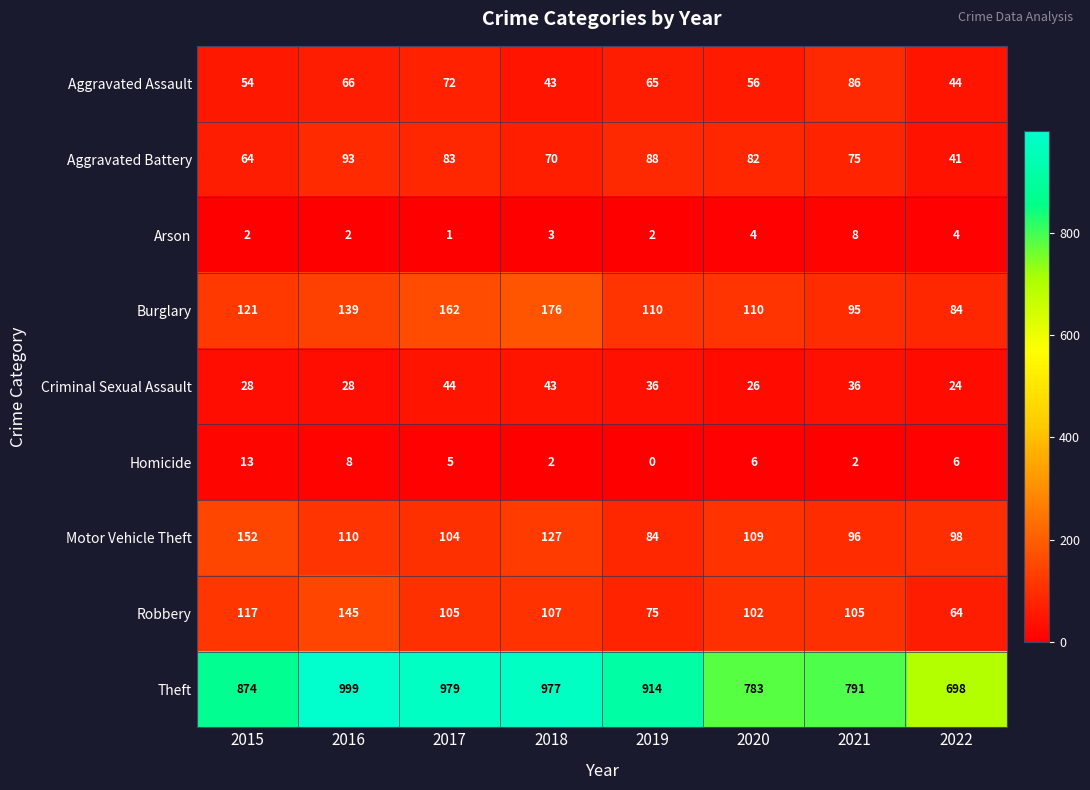

The value of Motor Vehicle Theft at 2017 is 44. True or false?

False